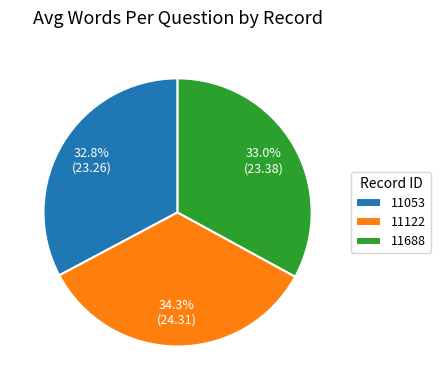

Between 11122 and 11688, which is larger?

11122